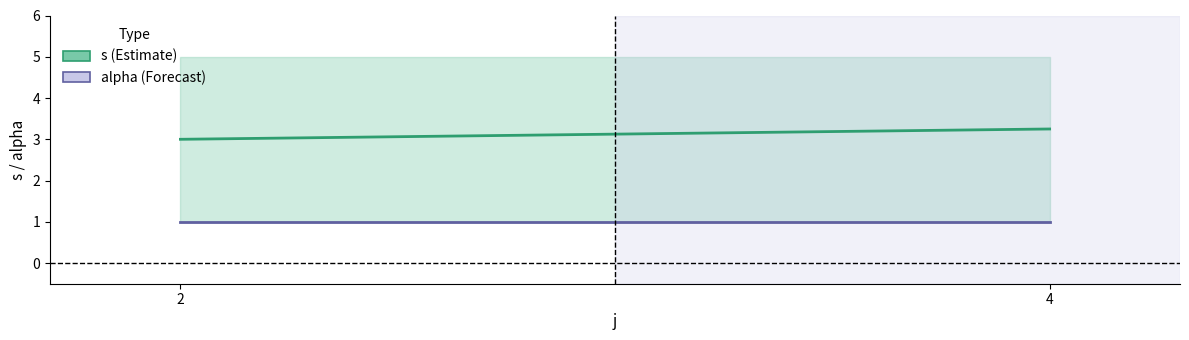

At which category is the sum across all series the highest?

4